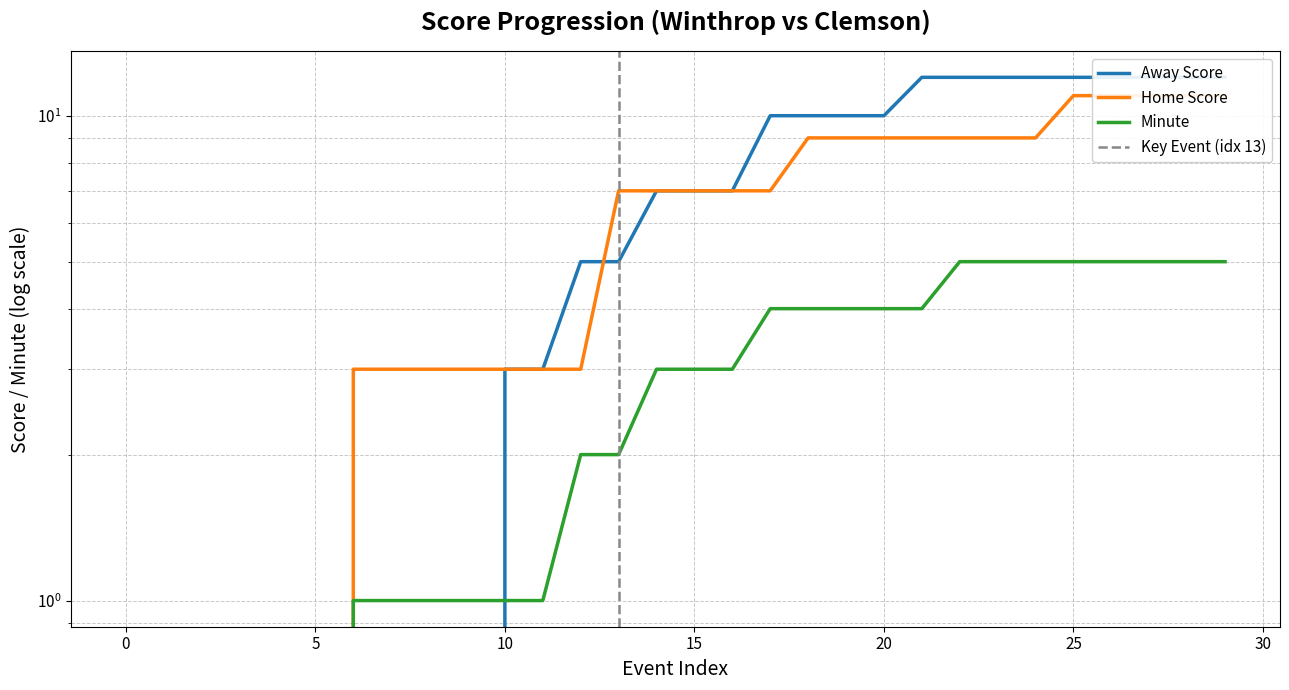

Where does the Minute series first go above 3?

17